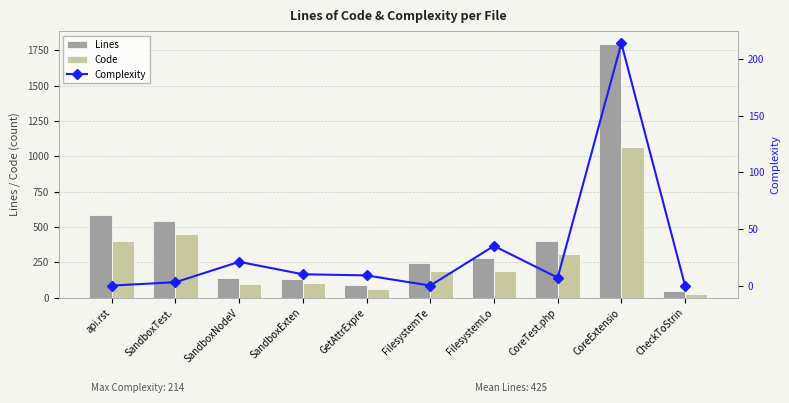

Reading right to left, list all the values displayed in this chart.

Lines: 47	1795	398	283	247	87	135	139	539	585
Code: 23	1063	311	186	192	64	104	99	452	399
Complexity: 0	214	7	35	0	9	10	21	3	0